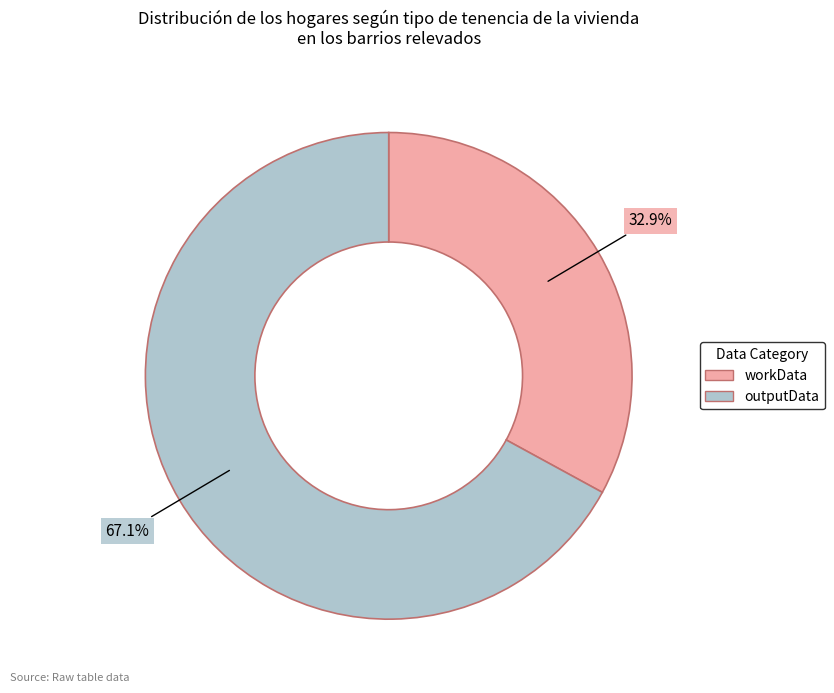

Is it true that outputData is 67% of the pie?

True